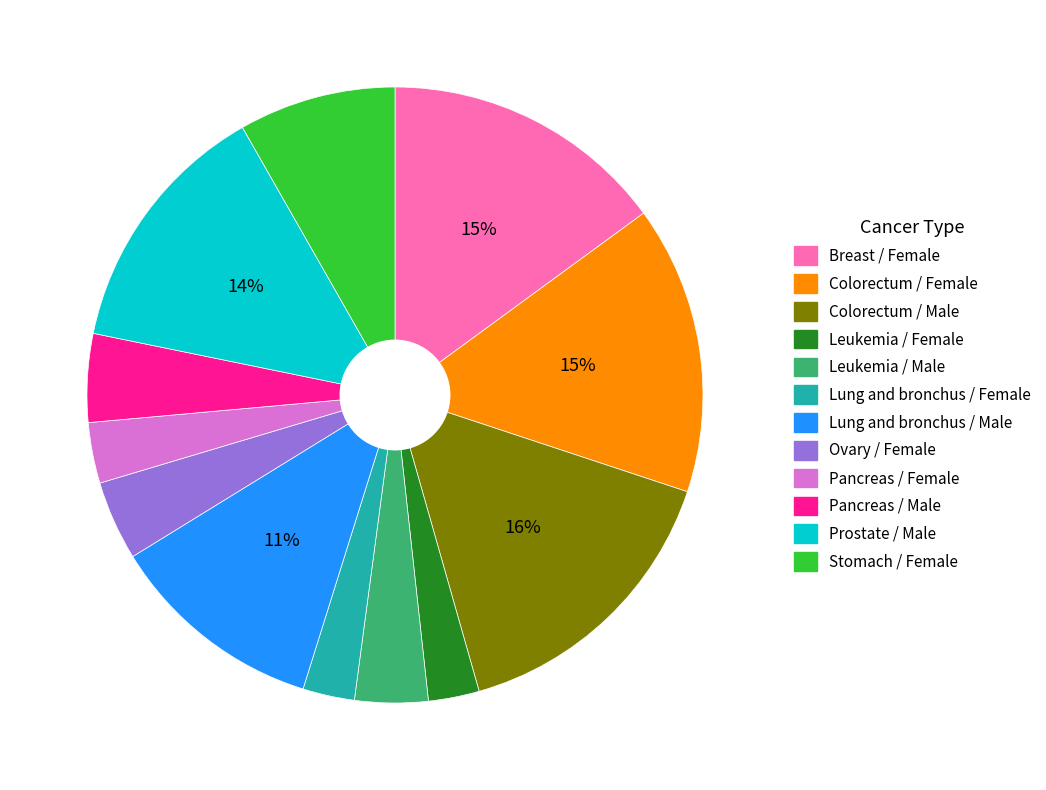

Is the sum of Leukemia / Female and Lung and bronchus / Female greater than half?

No